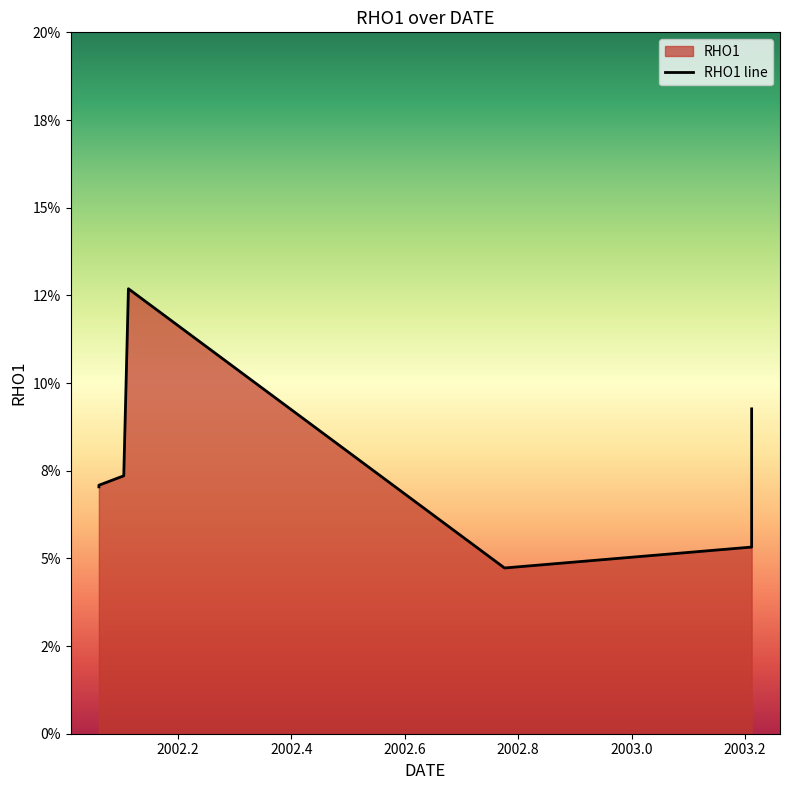

What is the maximum value shown in the chart?

0.1